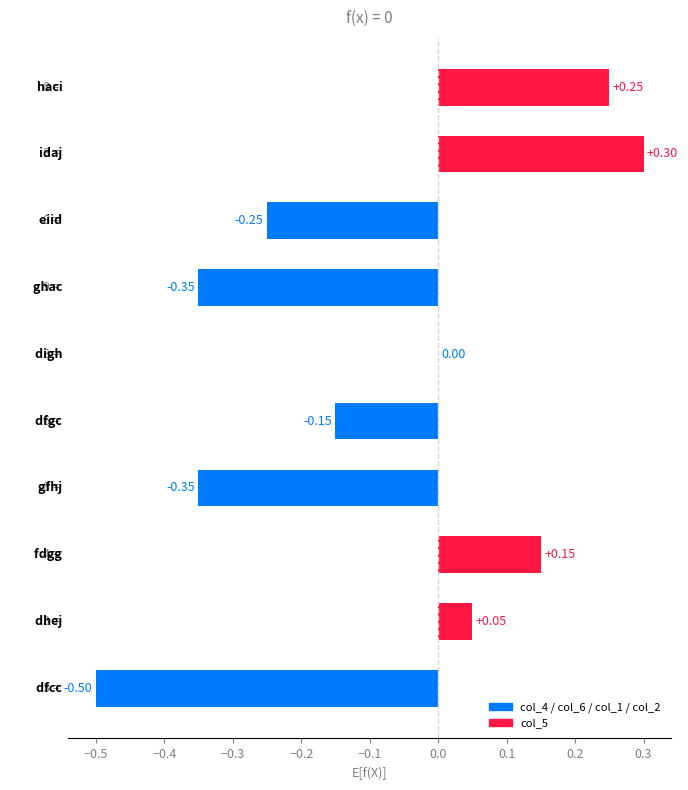

Count the number of data series in this chart.

1